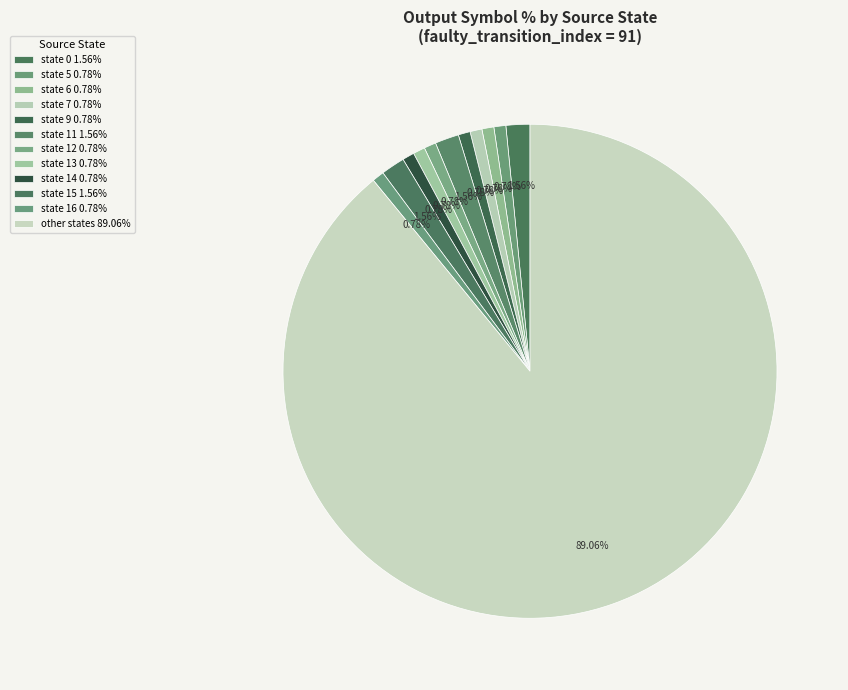

How many segments does this pie chart have?

12